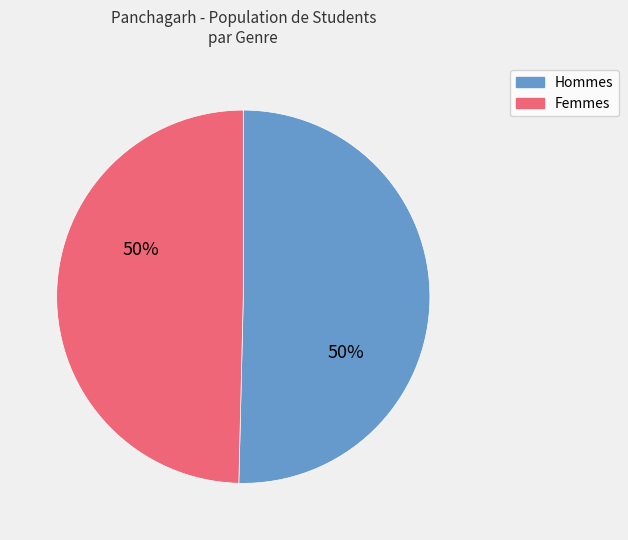

To the nearest percent, what is the combined percentage of Hommes and Femmes?

100%